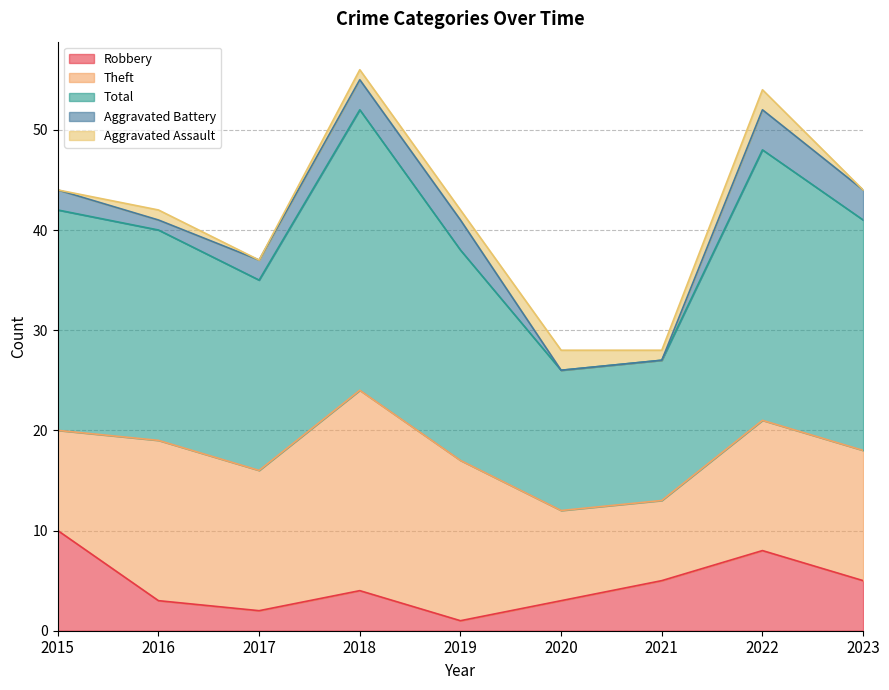

The Aggravated Battery series shows 3 at 2019. True or false?

True